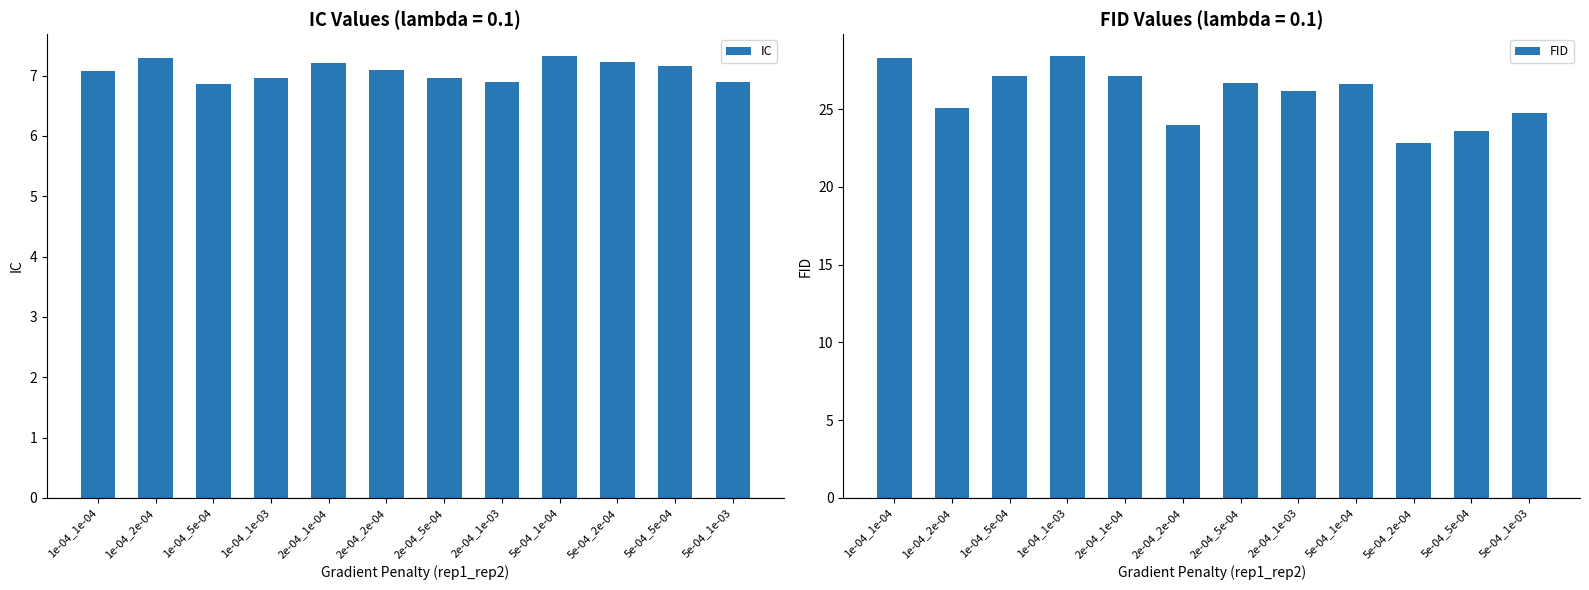

What is the average value of the FID series?

25.9